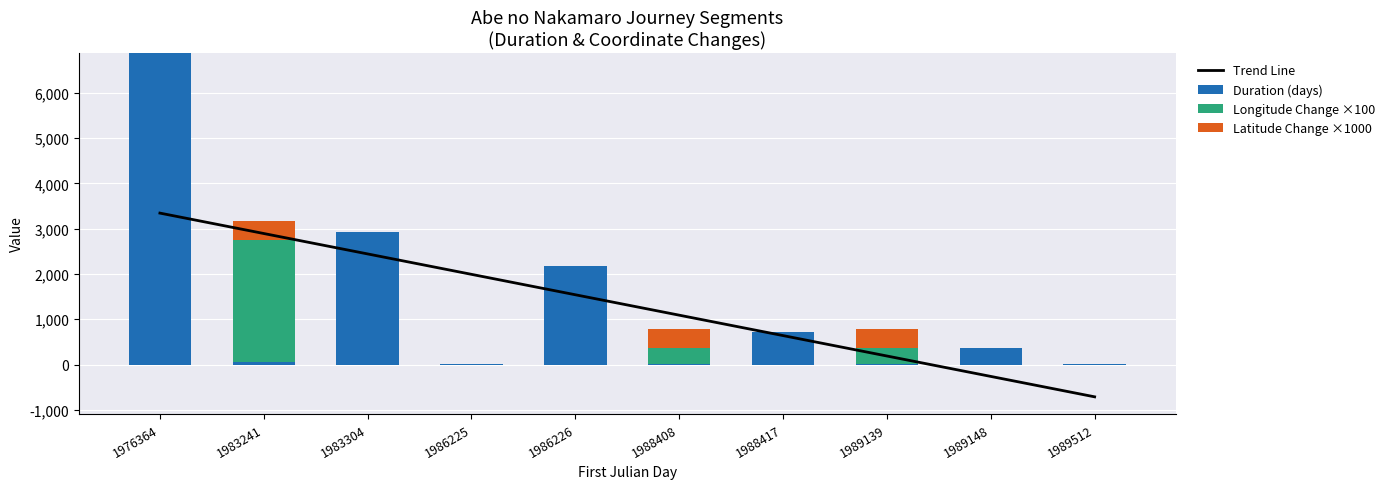

How many values in Trend Line are above zero?

8